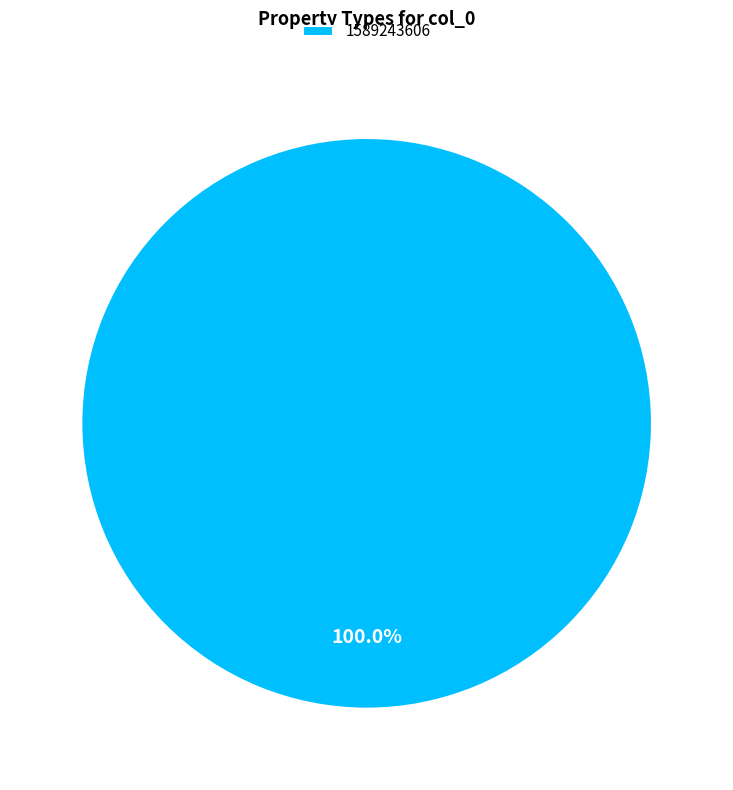

Is there a majority slice in this chart?

Yes